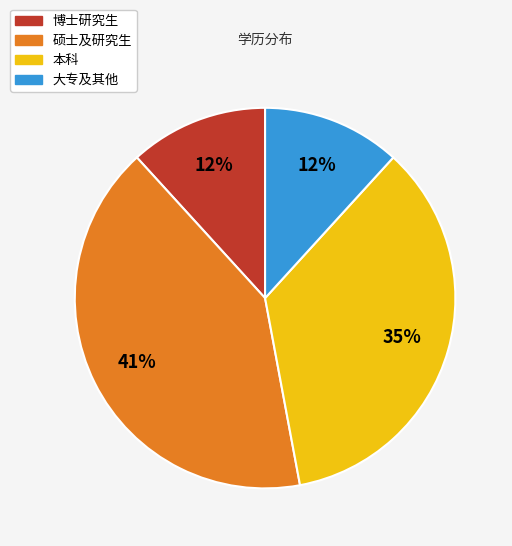

Combined, do 硕士及研究生 and 本科 account for over 50%?

Yes